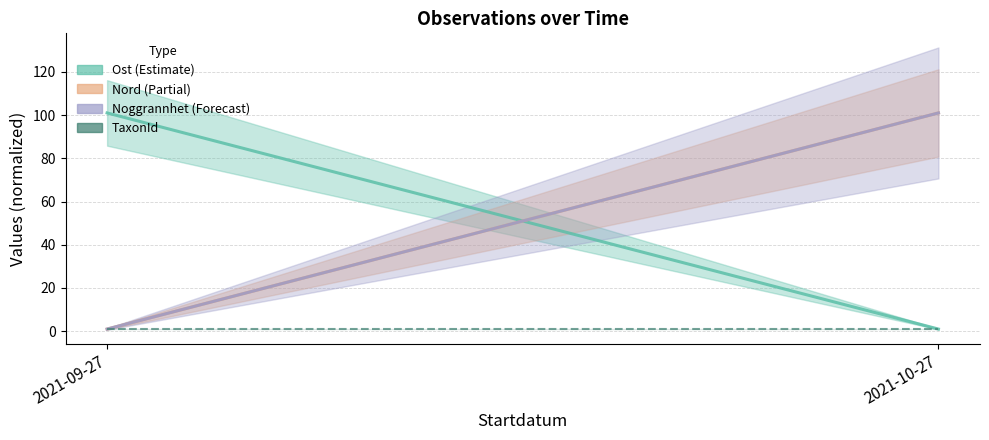

What is the greatest value displayed?

101